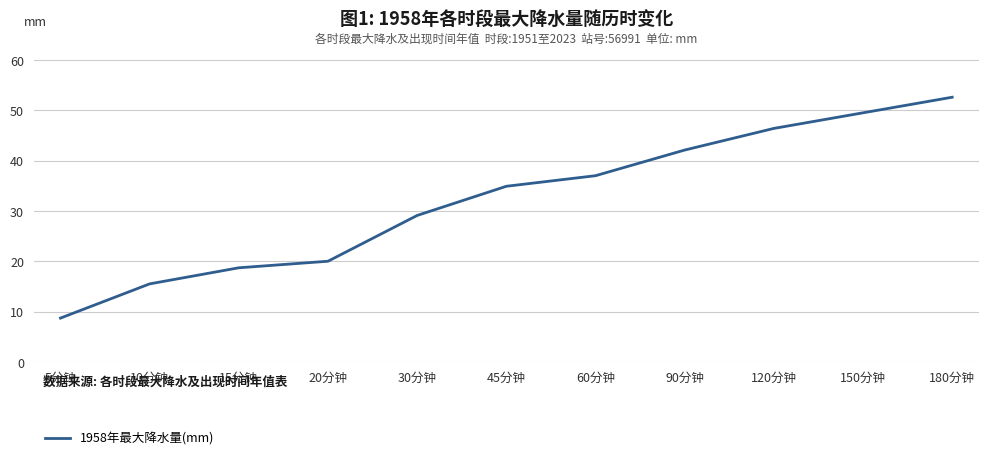

True or false: there are more than 0 points higher than both neighbors.

False